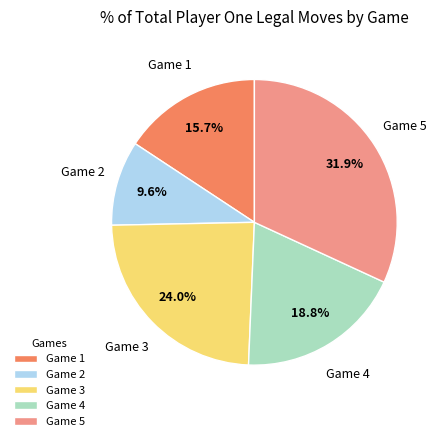

Which has a higher value, Game 5 or Game 3?

Game 5